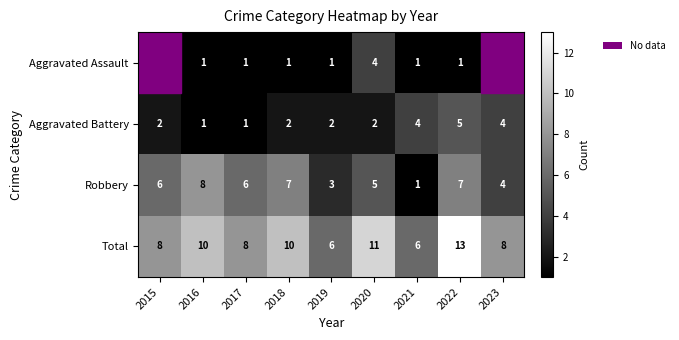

At which label does Robbery reach its peak?

2016